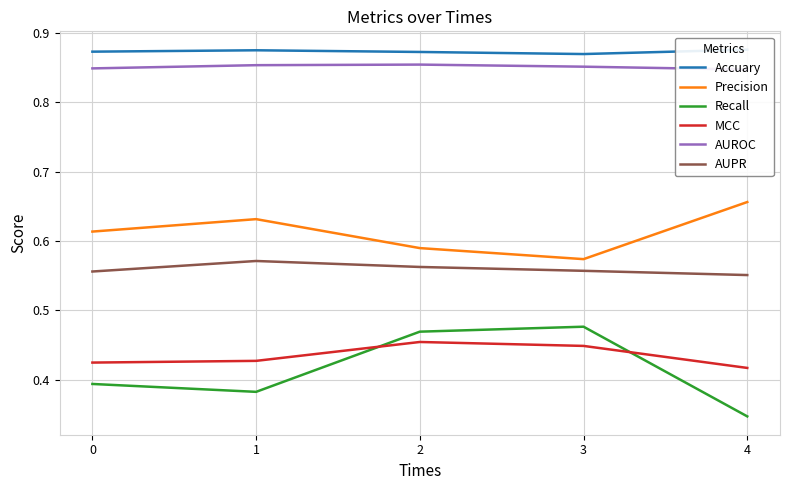

Reading left to right, list all the values displayed in this chart.

Accuary: 0=0.9	1=0.9	2=0.9	3=0.9	4=0.9
Precision: 0=0.6	1=0.6	2=0.6	3=0.6	4=0.7
Recall: 0=0.4	1=0.4	2=0.5	3=0.5	4=0.3
MCC: 0=0.4	1=0.4	2=0.5	3=0.4	4=0.4
AUROC: 0=0.8	1=0.9	2=0.9	3=0.9	4=0.8
AUPR: 0=0.6	1=0.6	2=0.6	3=0.6	4=0.6